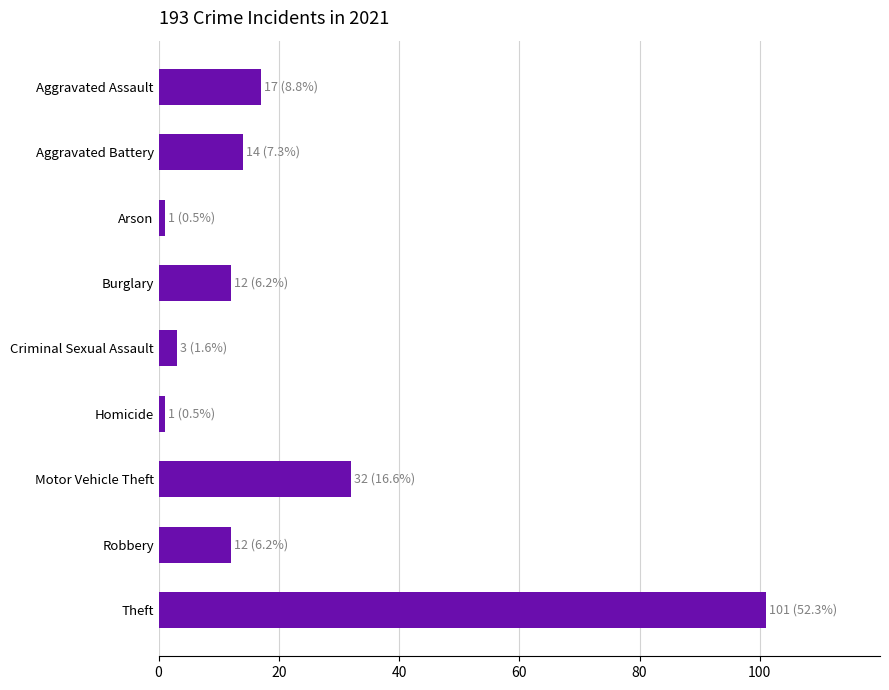

How many categories are shown in the chart?

9